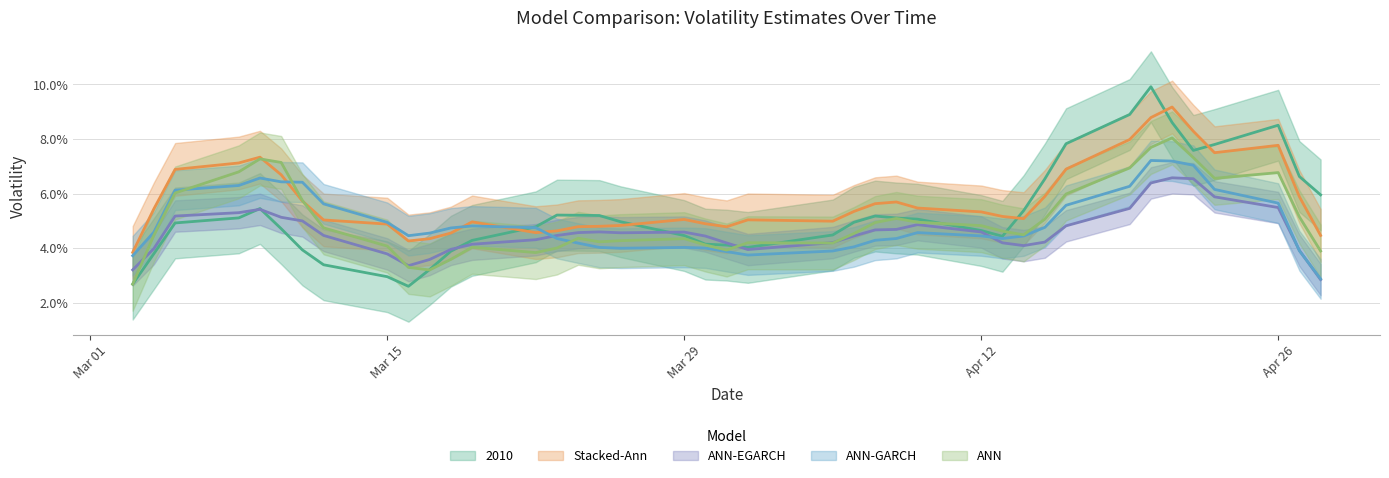

True or false: ANN-GARCH and ANN cross at least once.

True